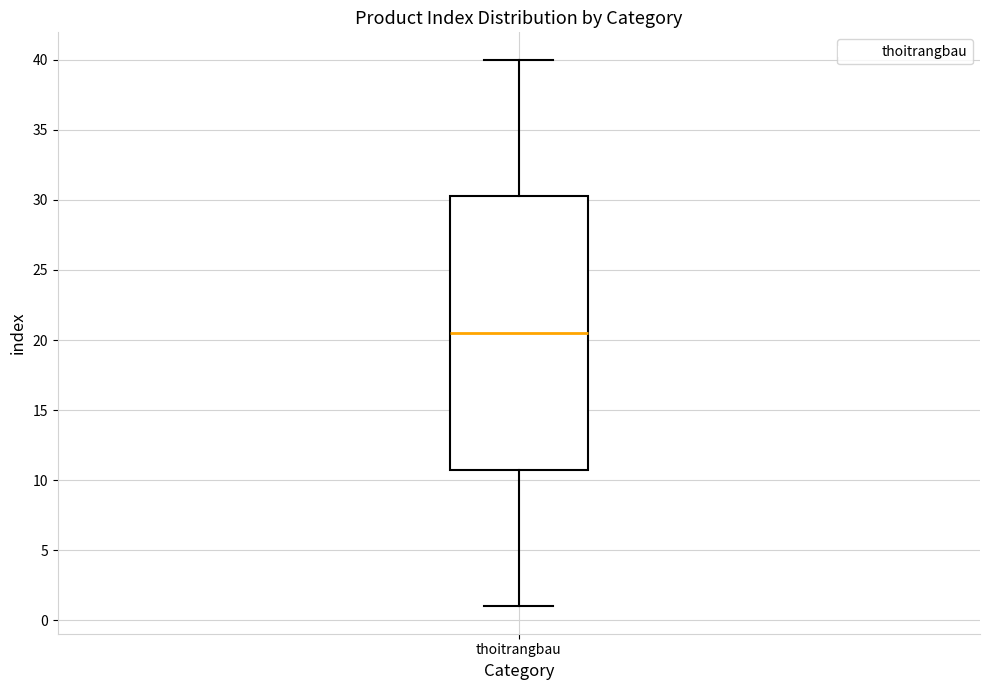

Where does the lower whisker of the box for thoitrangbau end on the y-axis? The values are not printed on the chart, so give them approximately, as read against the axis.

1.0